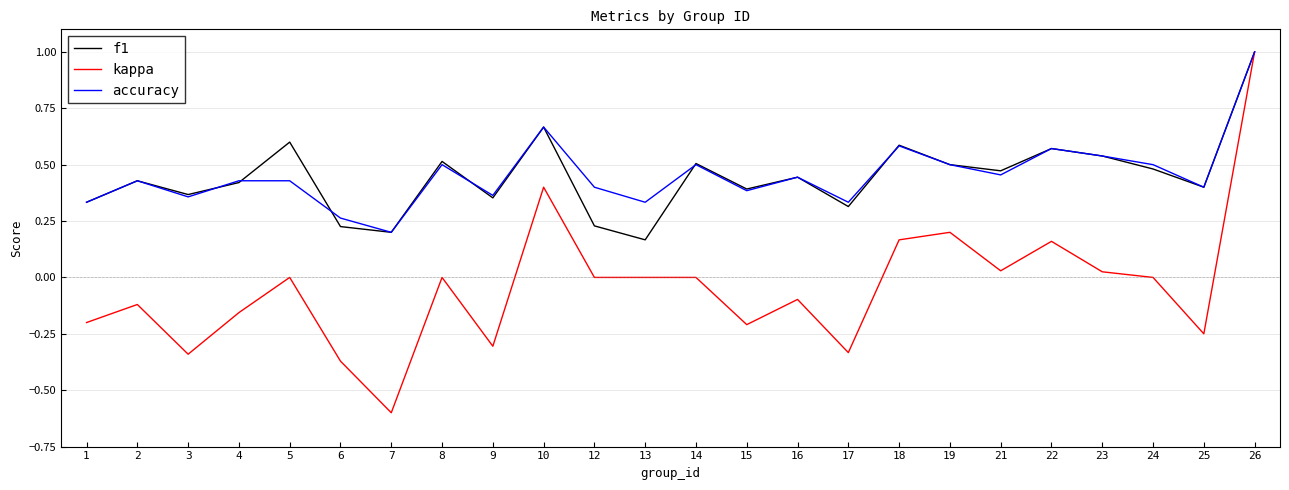

Is it true that kappa equals -0.5 at 6?

False